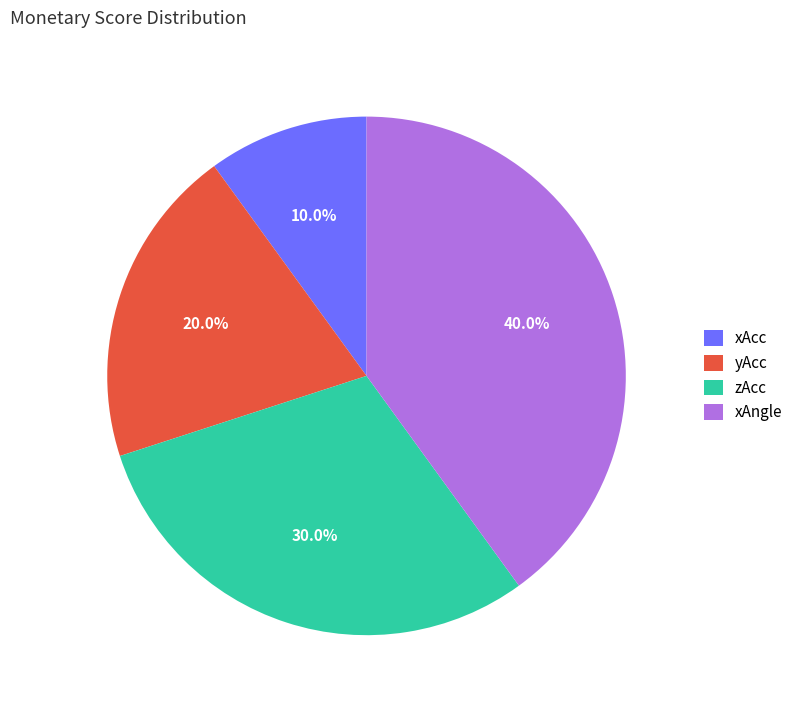

Between xAcc and zAcc, which is larger?

zAcc